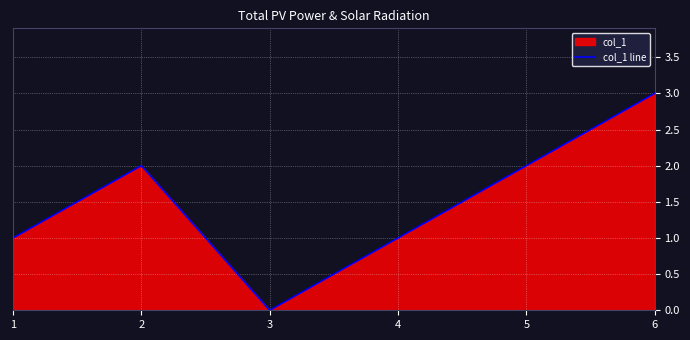

How many distinct data groups are displayed?

1